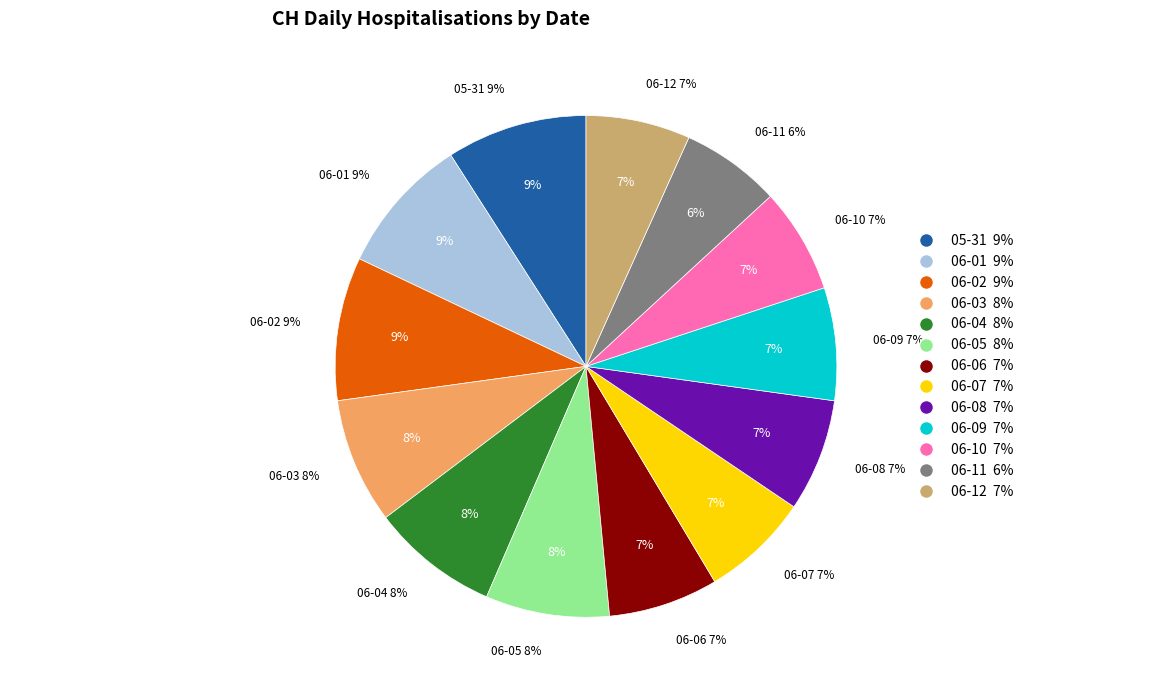

Does 2020-06-01 represent more than half of the total?

No